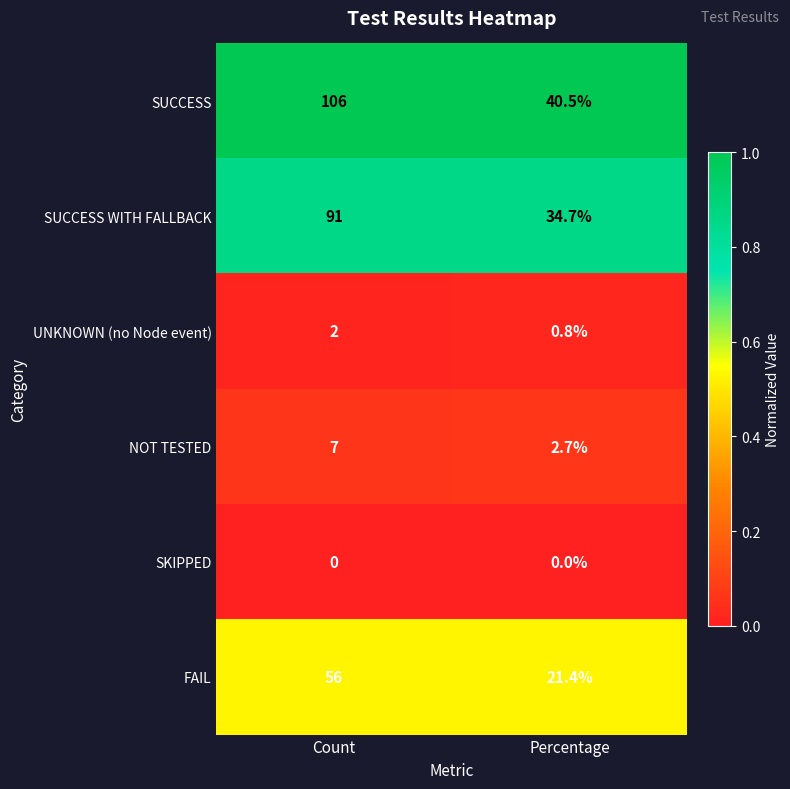

What is the maximum value shown in the chart?

106.0